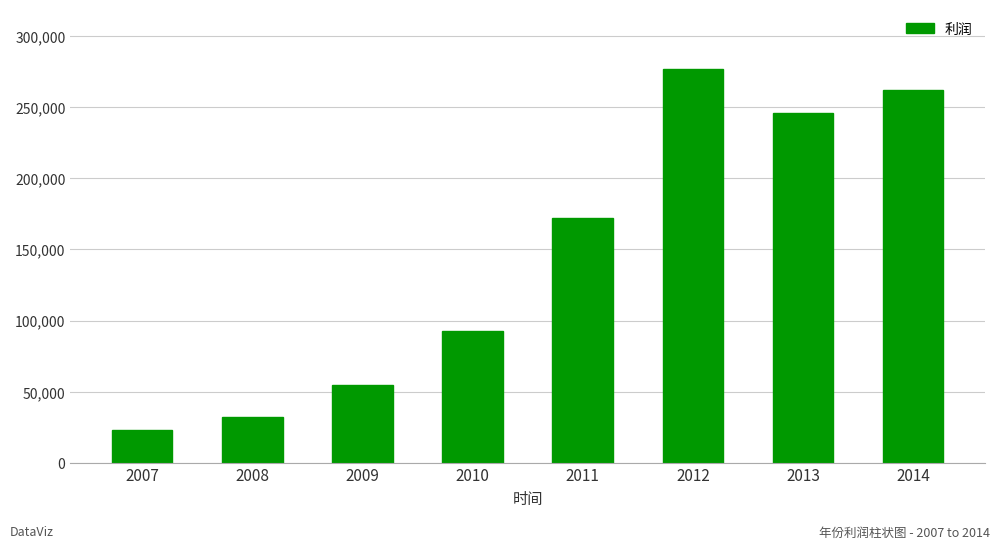

How many categories are shown in the chart?

8